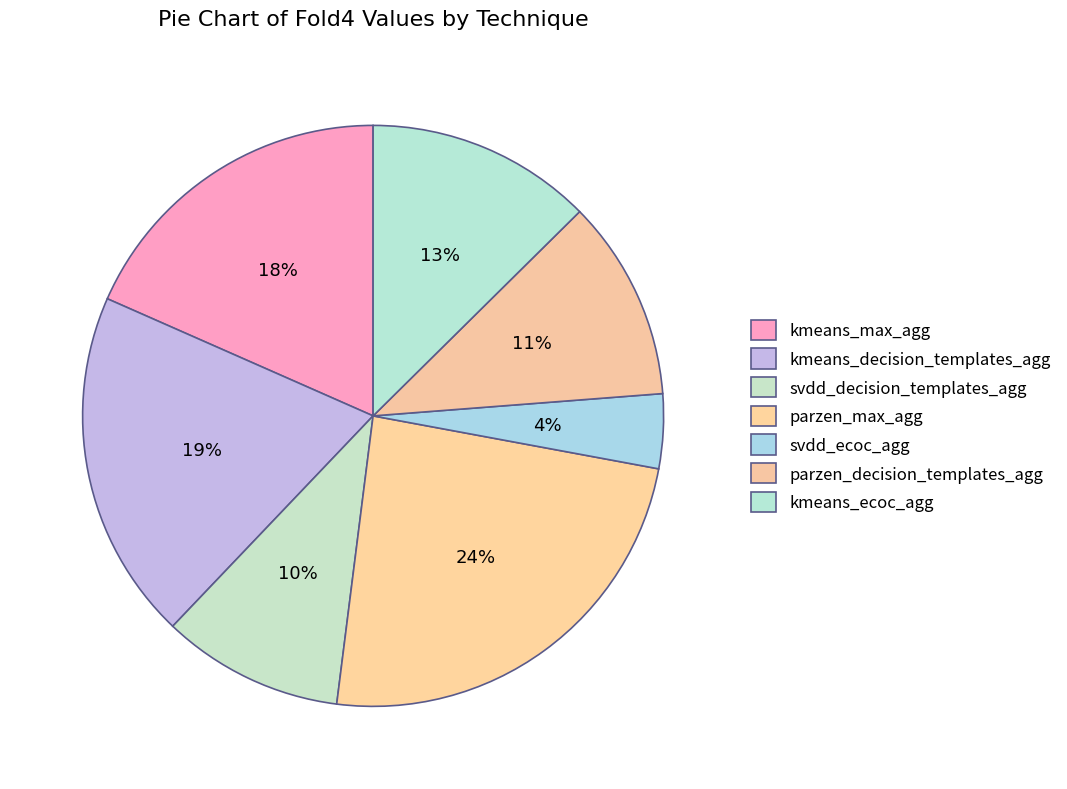

Count the number of slices in the pie.

7